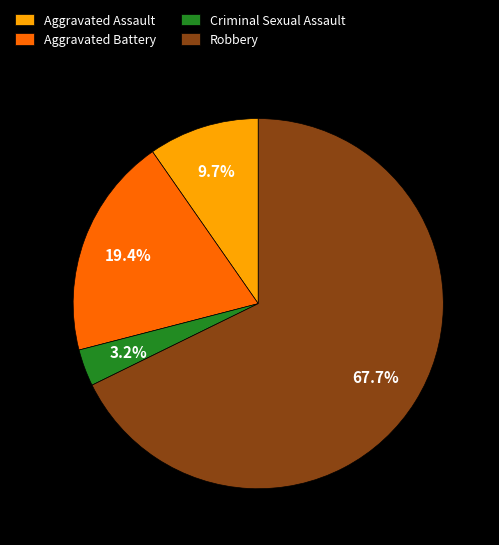

What is the smallest slice in the pie chart?

Criminal Sexual Assault